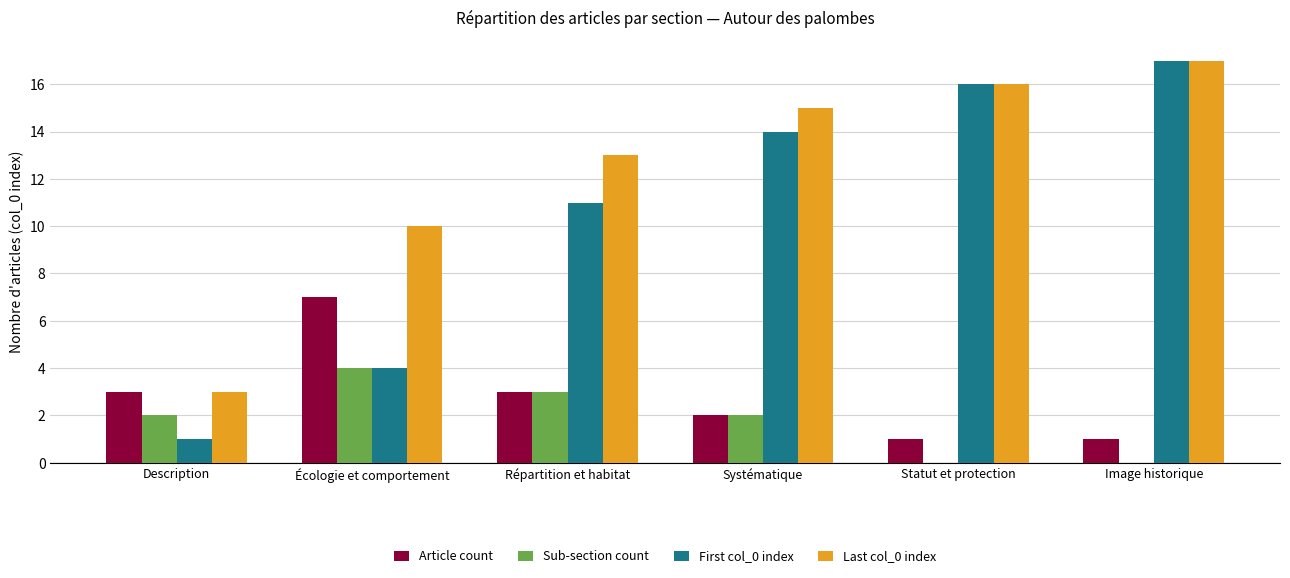

What is the maximum value shown in the chart?

17